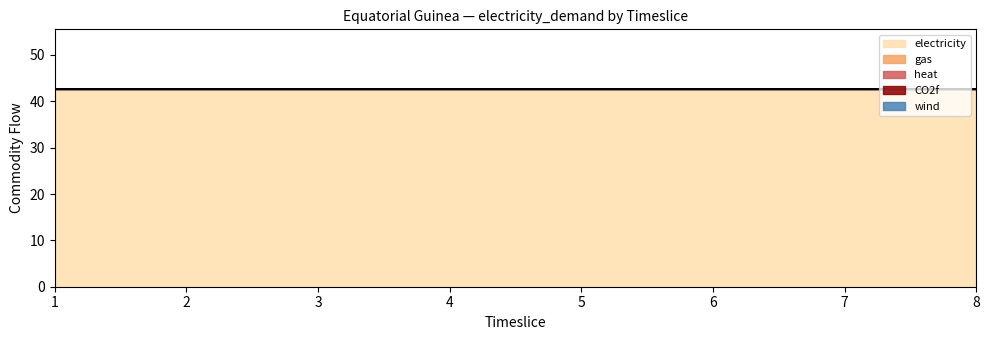

True or false: CO2f and gas cross at least once.

False